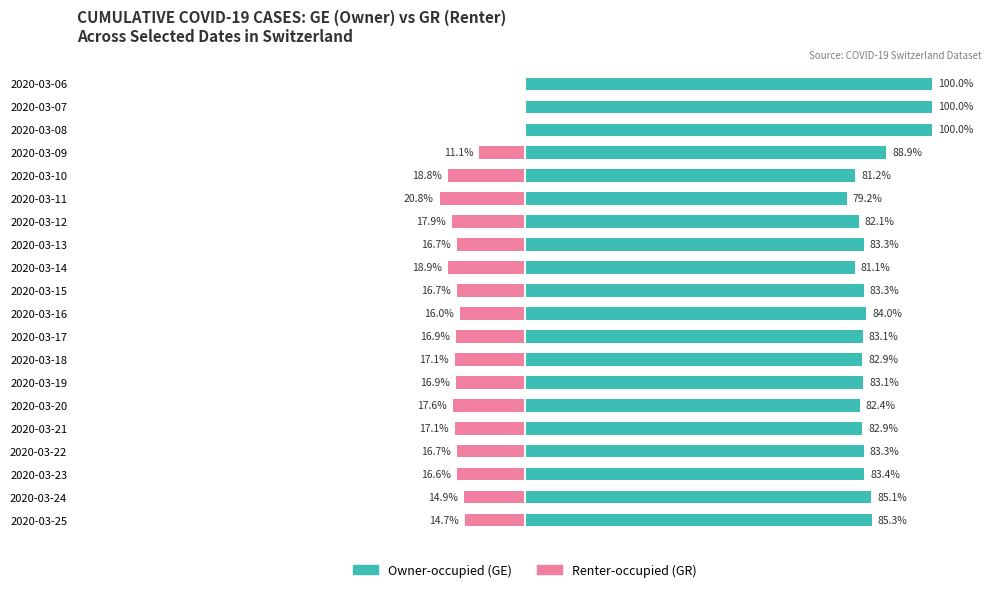

Reading right to left, what are all the values shown in this chart?

Owner-occupied: 85.3	85.1	83.4	83.3	82.9	82.4	83.1	82.9	83.1	84.0	83.3	81.1	83.3	82.1	79.2	81.2	88.9	100.0	100.0	100.0
Renter-occupied: -14.7	-14.9	-16.6	-16.7	-17.1	-17.6	-16.9	-17.1	-16.9	-16.0	-16.7	-18.9	-16.7	-17.9	-20.8	-18.8	-11.1	0.0	0.0	0.0